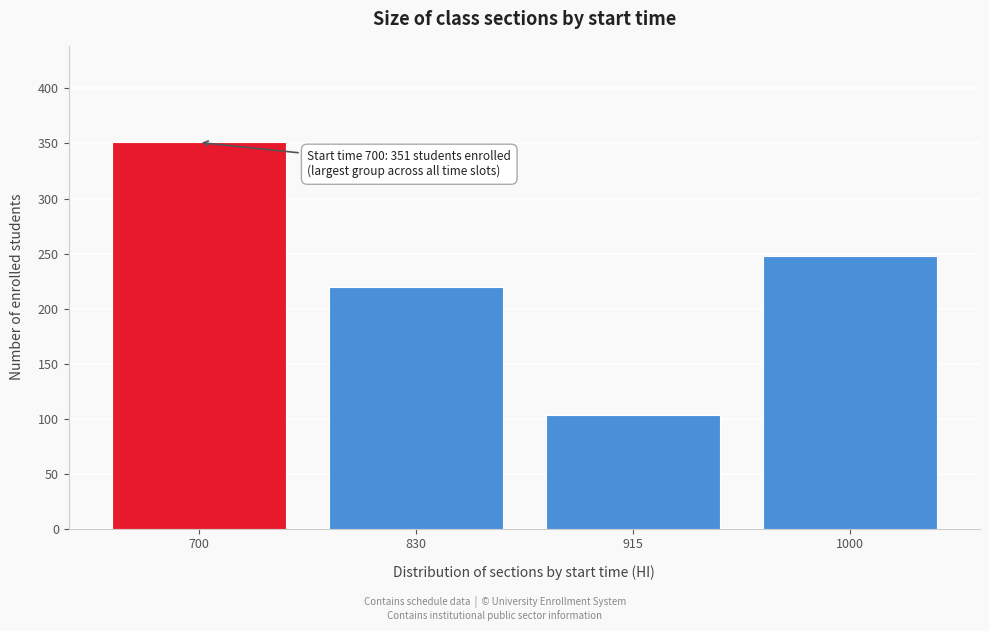

Reading left to right, transcribe all the data shown in this chart.

351	220	103	248